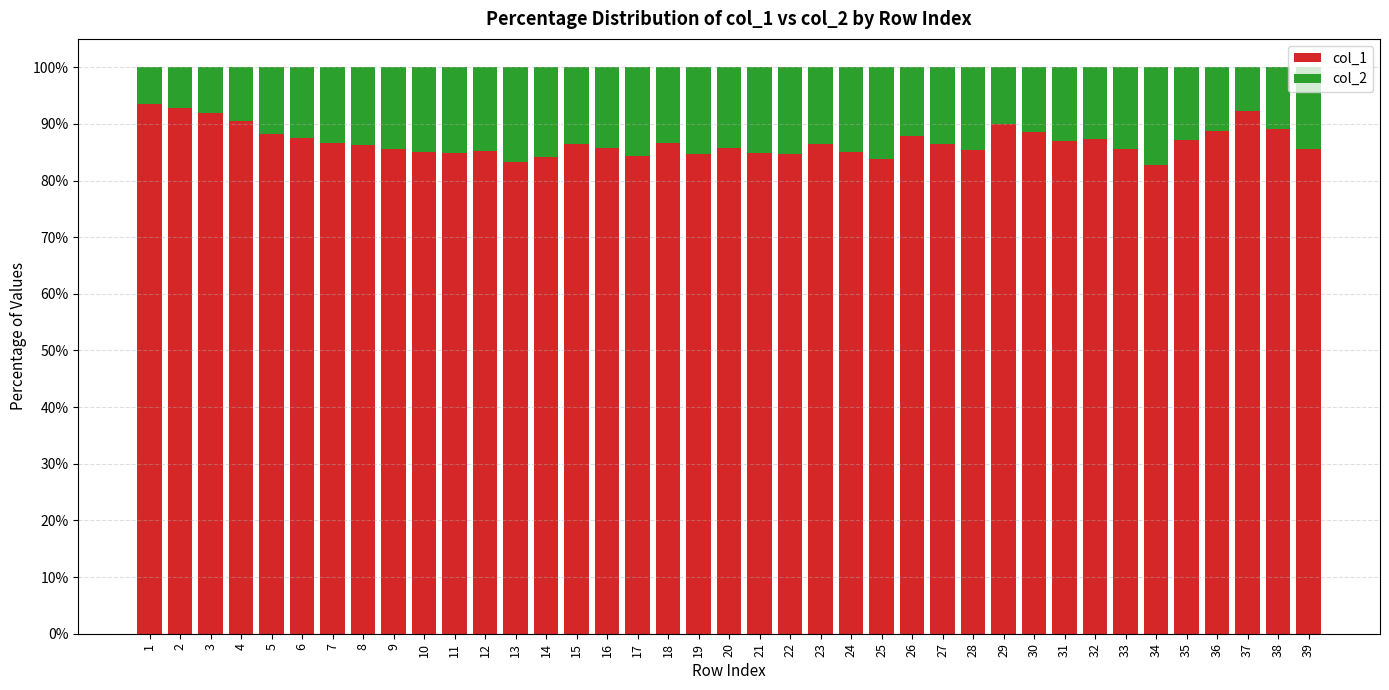

What is the lowest value of the col_1 series?

82.8